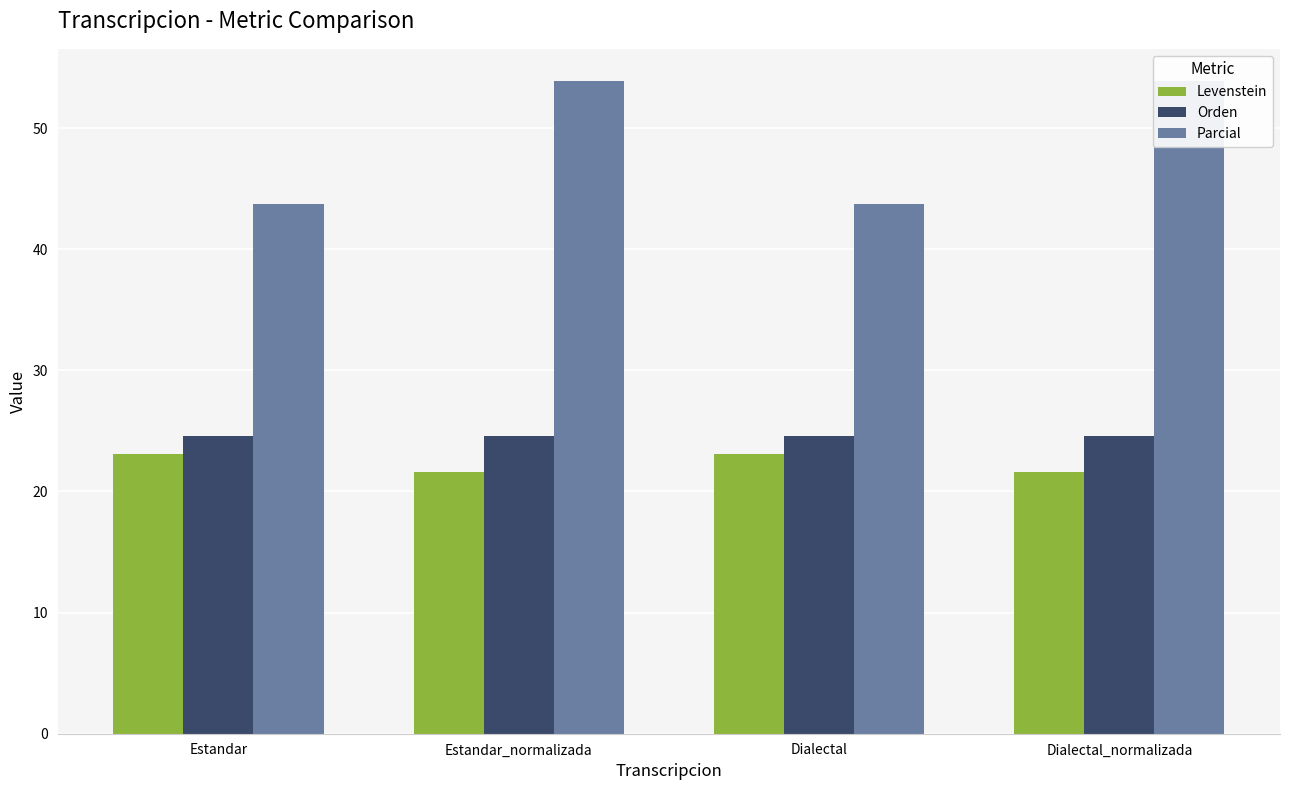

What are all the series names shown in the legend?

Levenstein, Orden, Parcial